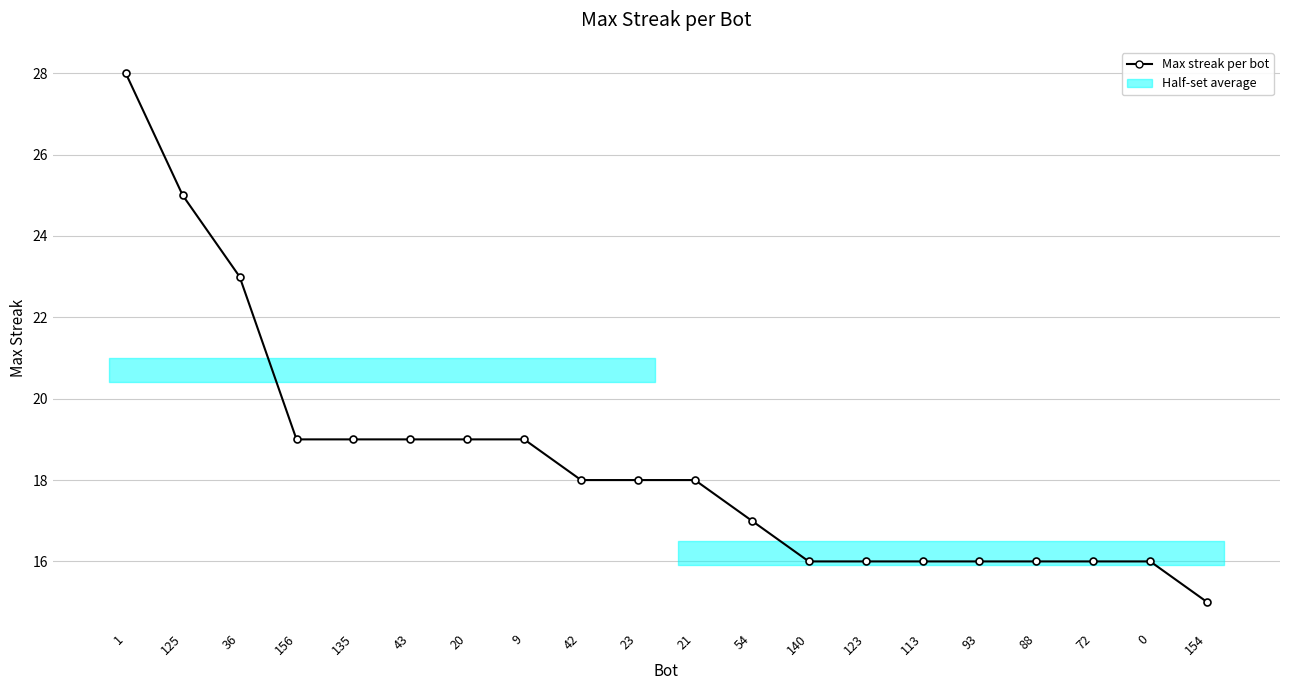

True or false: there are more than 2 points higher than both neighbors.

False